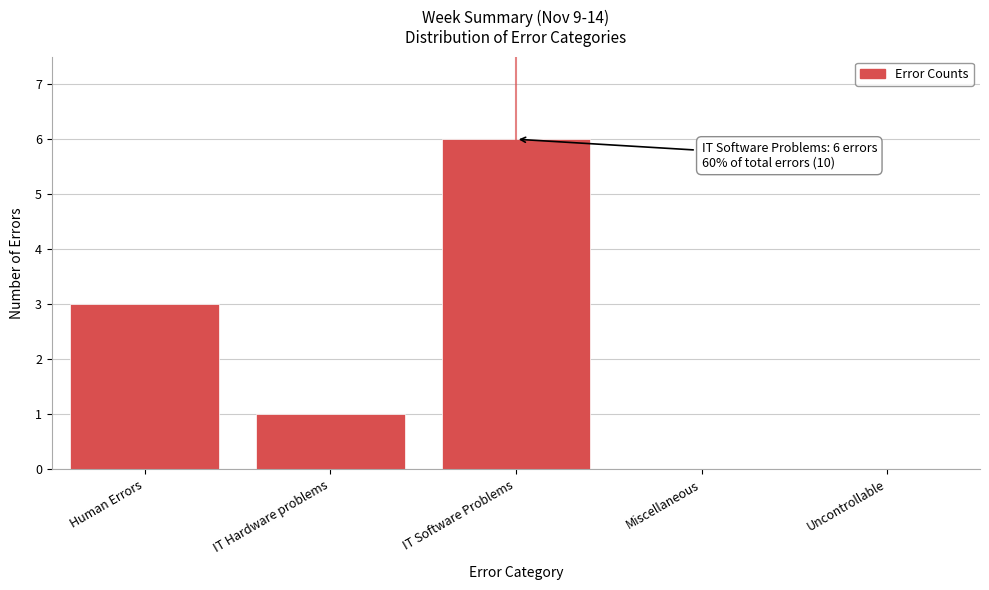

Reading right to left, list all the values displayed in this chart.

Uncontrollable=0	Miscellaneous=0	IT Software Problems=6	IT Hardware problems=1	Human Errors=3